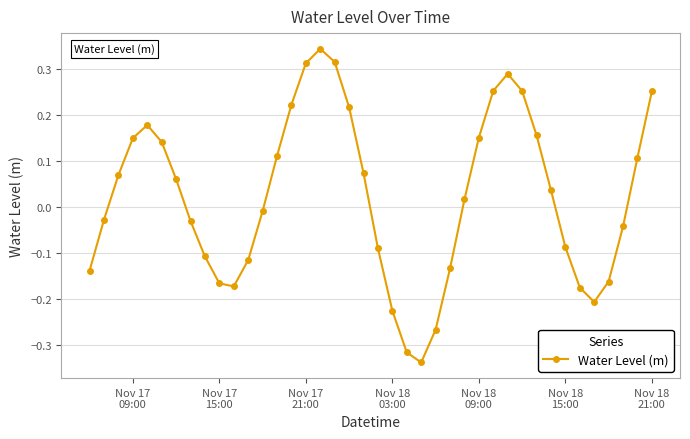

How many values are below 0?

19